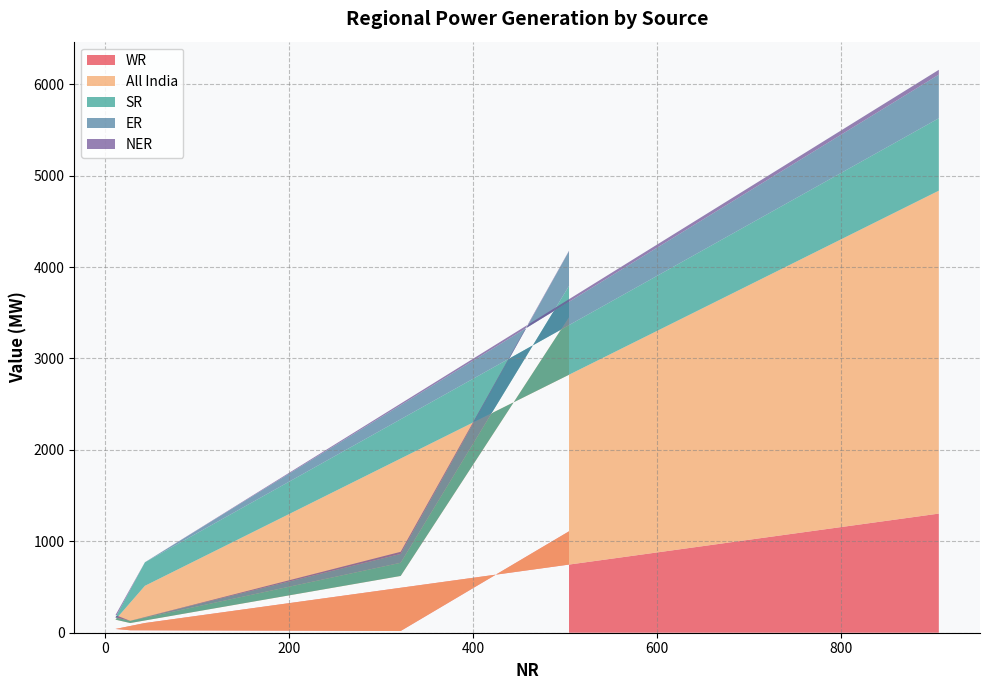

Reading right to left, list all the values displayed in this chart.

WR: 906=1303	43=106	11=41	27=27	321=19	504=1109
All India: 906=3532	43=407	11=102	27=79	321=602	504=2341
SR: 906=792	43=257	11=24	27=24	321=144	504=343
ER: 906=477	43=1	11=0	27=0	321=97	504=380
NER: 906=53	43=0	11=26	27=0	321=23	504=5